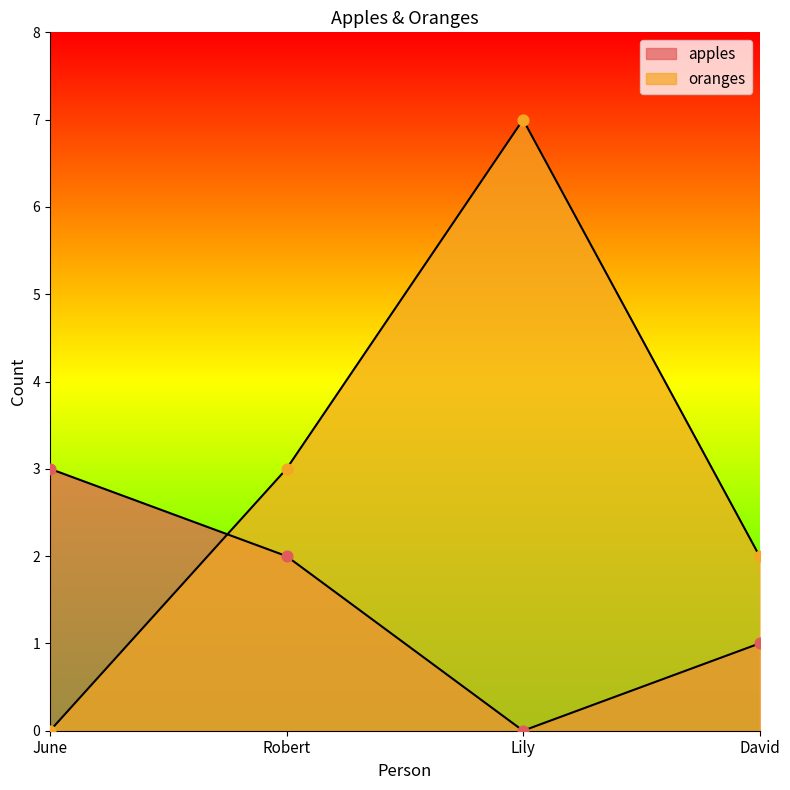

Which series has the largest Y range (max minus min)?

oranges